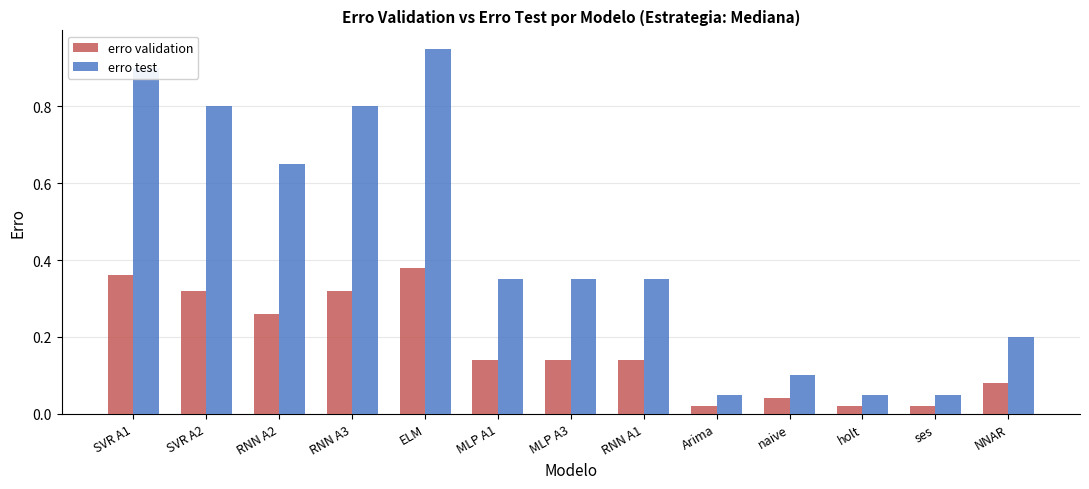

Read the erro test value at SVR A2.

0.8